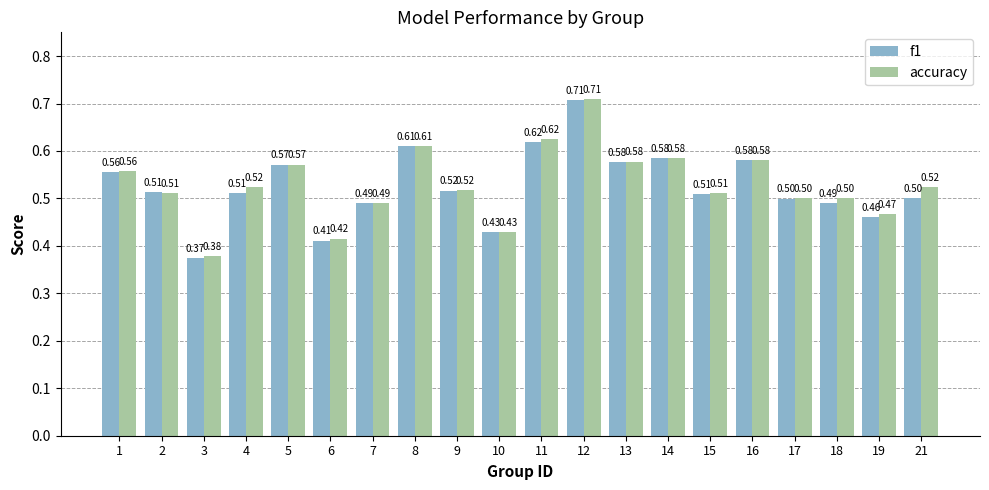

Which category has the highest value in the f1 series?

12